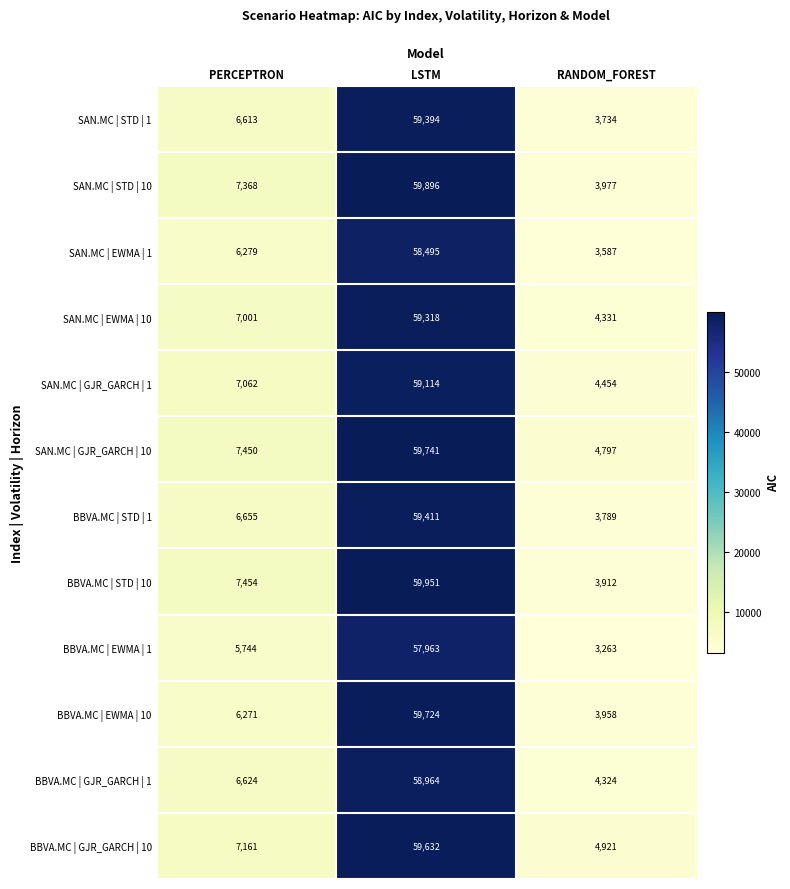

What is the difference between the maximum and minimum values in the SAN.MC | STD | 10 series?

55919